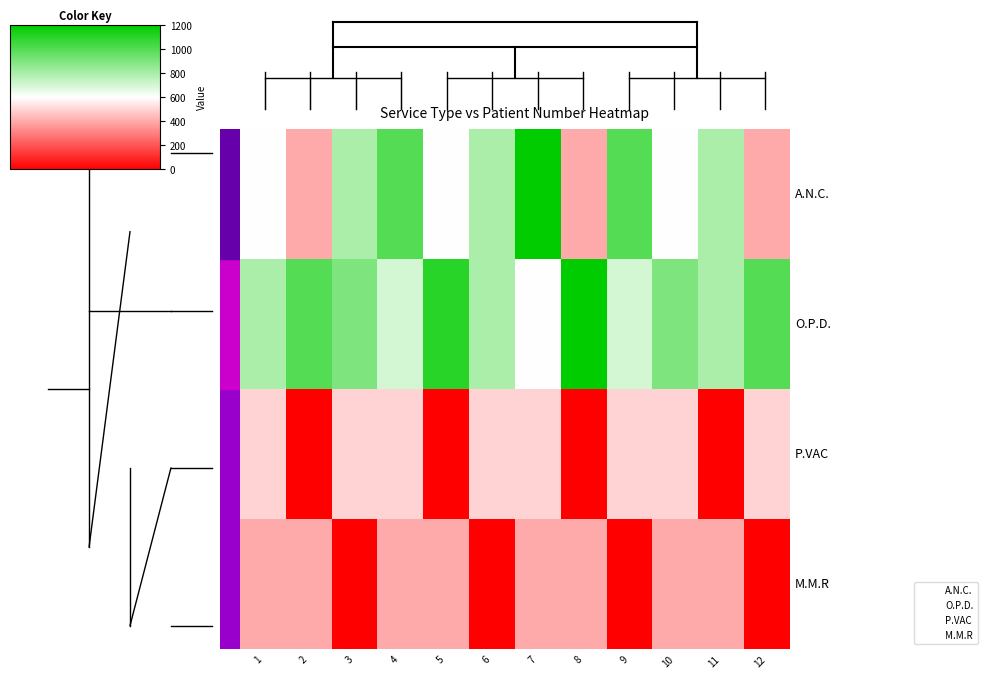

Rank the series at 3 from lowest to highest value.

M.M.R, P.VAC, A.N.C., O.P.D.